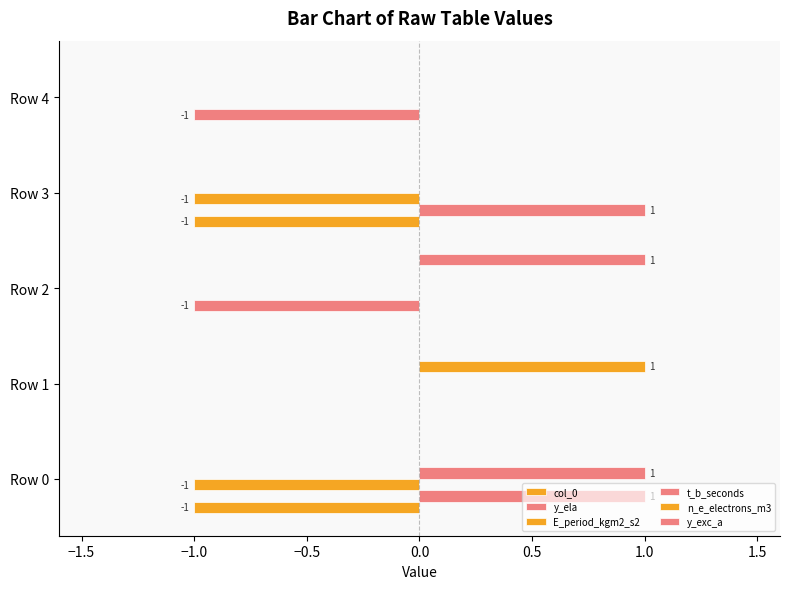

Count the number of categories in the chart.

5